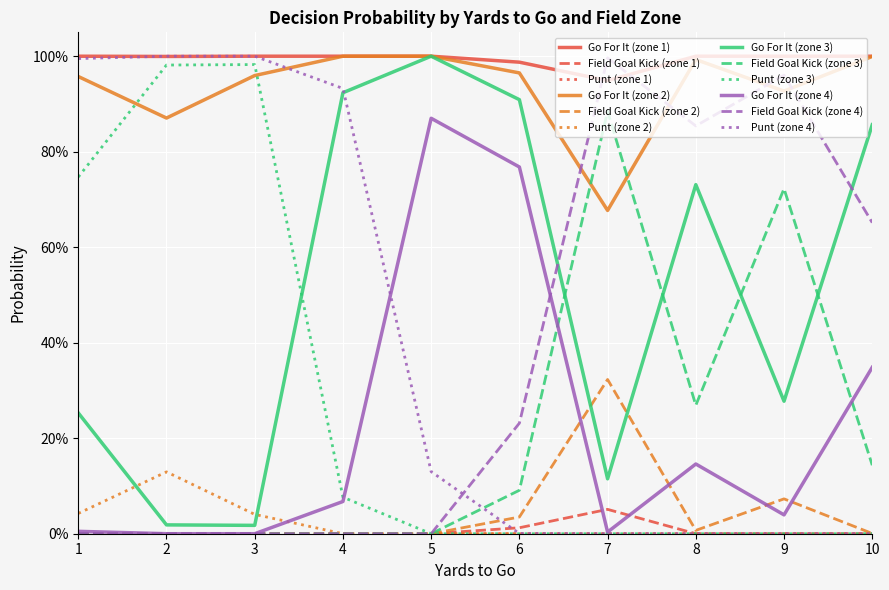

Does the chart have visible grid lines?

Yes